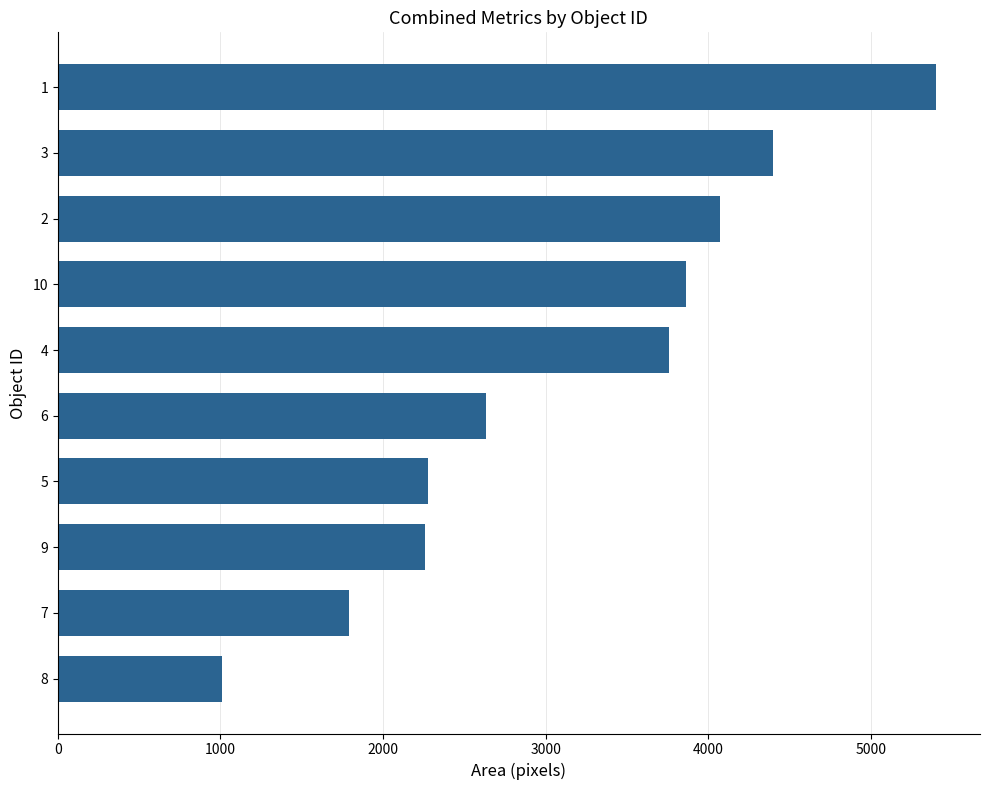

Are the bars grouped side by side (vs. stacked)?

No